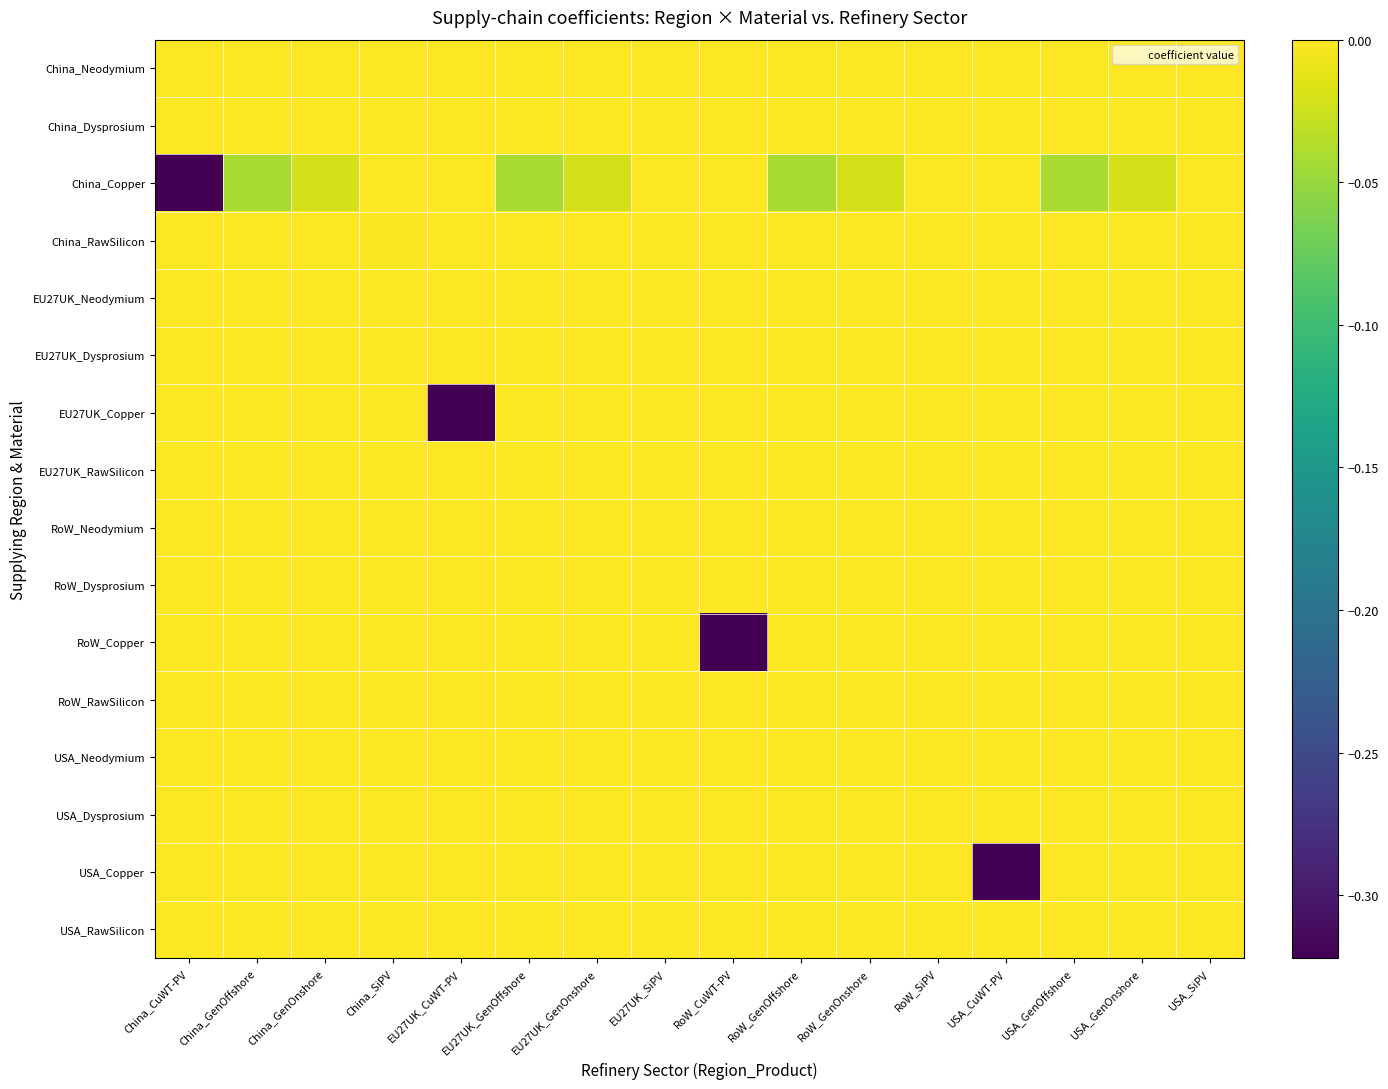

Reading left to right, what are all the values shown in this chart?

China_Neodymium: China_CuWT-PV=0.0	China_GenOffshore=0.0	China_GenOnshore=0.0	China_SiPV=0.0	EU27UK_CuWT-PV=0.0	EU27UK_GenOffshore=0.0	EU27UK_GenOnshore=0.0	EU27UK_SiPV=0.0	RoW_CuWT-PV=0.0	RoW_GenOffshore=0.0	RoW_GenOnshore=0.0	RoW_SiPV=0.0	USA_CuWT-PV=0.0	USA_GenOffshore=0.0	USA_GenOnshore=0.0	USA_SiPV=0.0
China_Dysprosium: China_CuWT-PV=0.0	China_GenOffshore=0.0	China_GenOnshore=0.0	China_SiPV=0.0	EU27UK_CuWT-PV=0.0	EU27UK_GenOffshore=0.0	EU27UK_GenOnshore=0.0	EU27UK_SiPV=0.0	RoW_CuWT-PV=0.0	RoW_GenOffshore=0.0	RoW_GenOnshore=0.0	RoW_SiPV=0.0	USA_CuWT-PV=0.0	USA_GenOffshore=0.0	USA_GenOnshore=0.0	USA_SiPV=0.0
China_Copper: China_CuWT-PV=-0.3	China_GenOffshore=-0.0	China_GenOnshore=-0.0	China_SiPV=0.0	EU27UK_CuWT-PV=0.0	EU27UK_GenOffshore=-0.0	EU27UK_GenOnshore=-0.0	EU27UK_SiPV=0.0	RoW_CuWT-PV=0.0	RoW_GenOffshore=-0.0	RoW_GenOnshore=-0.0	RoW_SiPV=0.0	USA_CuWT-PV=0.0	USA_GenOffshore=-0.0	USA_GenOnshore=-0.0	USA_SiPV=0.0
China_RawSilicon: China_CuWT-PV=0.0	China_GenOffshore=0.0	China_GenOnshore=0.0	China_SiPV=-0.0	EU27UK_CuWT-PV=0.0	EU27UK_GenOffshore=0.0	EU27UK_GenOnshore=0.0	EU27UK_SiPV=-0.0	RoW_CuWT-PV=0.0	RoW_GenOffshore=0.0	RoW_GenOnshore=0.0	RoW_SiPV=-0.0	USA_CuWT-PV=0.0	USA_GenOffshore=0.0	USA_GenOnshore=0.0	USA_SiPV=-0.0
EU27UK_Neodymium: China_CuWT-PV=0.0	China_GenOffshore=0.0	China_GenOnshore=0.0	China_SiPV=0.0	EU27UK_CuWT-PV=0.0	EU27UK_GenOffshore=0.0	EU27UK_GenOnshore=0.0	EU27UK_SiPV=0.0	RoW_CuWT-PV=0.0	RoW_GenOffshore=0.0	RoW_GenOnshore=0.0	RoW_SiPV=0.0	USA_CuWT-PV=0.0	USA_GenOffshore=0.0	USA_GenOnshore=0.0	USA_SiPV=0.0
EU27UK_Dysprosium: China_CuWT-PV=0.0	China_GenOffshore=0.0	China_GenOnshore=0.0	China_SiPV=0.0	EU27UK_CuWT-PV=0.0	EU27UK_GenOffshore=0.0	EU27UK_GenOnshore=0.0	EU27UK_SiPV=0.0	RoW_CuWT-PV=0.0	RoW_GenOffshore=0.0	RoW_GenOnshore=0.0	RoW_SiPV=0.0	USA_CuWT-PV=0.0	USA_GenOffshore=0.0	USA_GenOnshore=0.0	USA_SiPV=0.0
EU27UK_Copper: China_CuWT-PV=0.0	China_GenOffshore=0.0	China_GenOnshore=0.0	China_SiPV=0.0	EU27UK_CuWT-PV=-0.3	EU27UK_GenOffshore=0.0	EU27UK_GenOnshore=0.0	EU27UK_SiPV=0.0	RoW_CuWT-PV=0.0	RoW_GenOffshore=0.0	RoW_GenOnshore=0.0	RoW_SiPV=0.0	USA_CuWT-PV=0.0	USA_GenOffshore=0.0	USA_GenOnshore=0.0	USA_SiPV=0.0
EU27UK_RawSilicon: China_CuWT-PV=0.0	China_GenOffshore=0.0	China_GenOnshore=0.0	China_SiPV=0.0	EU27UK_CuWT-PV=0.0	EU27UK_GenOffshore=0.0	EU27UK_GenOnshore=0.0	EU27UK_SiPV=-0.0	RoW_CuWT-PV=0.0	RoW_GenOffshore=0.0	RoW_GenOnshore=0.0	RoW_SiPV=-0.0	USA_CuWT-PV=0.0	USA_GenOffshore=0.0	USA_GenOnshore=0.0	USA_SiPV=-0.0
RoW_Neodymium: China_CuWT-PV=0.0	China_GenOffshore=0.0	China_GenOnshore=0.0	China_SiPV=0.0	EU27UK_CuWT-PV=0.0	EU27UK_GenOffshore=0.0	EU27UK_GenOnshore=0.0	EU27UK_SiPV=0.0	RoW_CuWT-PV=0.0	RoW_GenOffshore=0.0	RoW_GenOnshore=0.0	RoW_SiPV=0.0	USA_CuWT-PV=0.0	USA_GenOffshore=0.0	USA_GenOnshore=0.0	USA_SiPV=0.0
RoW_Dysprosium: China_CuWT-PV=0.0	China_GenOffshore=0.0	China_GenOnshore=0.0	China_SiPV=0.0	EU27UK_CuWT-PV=0.0	EU27UK_GenOffshore=0.0	EU27UK_GenOnshore=0.0	EU27UK_SiPV=0.0	RoW_CuWT-PV=0.0	RoW_GenOffshore=0.0	RoW_GenOnshore=0.0	RoW_SiPV=0.0	USA_CuWT-PV=0.0	USA_GenOffshore=0.0	USA_GenOnshore=0.0	USA_SiPV=0.0
RoW_Copper: China_CuWT-PV=0.0	China_GenOffshore=0.0	China_GenOnshore=0.0	China_SiPV=0.0	EU27UK_CuWT-PV=0.0	EU27UK_GenOffshore=0.0	EU27UK_GenOnshore=0.0	EU27UK_SiPV=0.0	RoW_CuWT-PV=-0.3	RoW_GenOffshore=0.0	RoW_GenOnshore=0.0	RoW_SiPV=0.0	USA_CuWT-PV=0.0	USA_GenOffshore=0.0	USA_GenOnshore=0.0	USA_SiPV=0.0
RoW_RawSilicon: China_CuWT-PV=0.0	China_GenOffshore=0.0	China_GenOnshore=0.0	China_SiPV=0.0	EU27UK_CuWT-PV=0.0	EU27UK_GenOffshore=0.0	EU27UK_GenOnshore=0.0	EU27UK_SiPV=-0.0	RoW_CuWT-PV=0.0	RoW_GenOffshore=0.0	RoW_GenOnshore=0.0	RoW_SiPV=-0.0	USA_CuWT-PV=0.0	USA_GenOffshore=0.0	USA_GenOnshore=0.0	USA_SiPV=-0.0
USA_Neodymium: China_CuWT-PV=0.0	China_GenOffshore=0.0	China_GenOnshore=0.0	China_SiPV=0.0	EU27UK_CuWT-PV=0.0	EU27UK_GenOffshore=0.0	EU27UK_GenOnshore=0.0	EU27UK_SiPV=0.0	RoW_CuWT-PV=0.0	RoW_GenOffshore=0.0	RoW_GenOnshore=0.0	RoW_SiPV=0.0	USA_CuWT-PV=0.0	USA_GenOffshore=0.0	USA_GenOnshore=0.0	USA_SiPV=0.0
USA_Dysprosium: China_CuWT-PV=0.0	China_GenOffshore=0.0	China_GenOnshore=0.0	China_SiPV=0.0	EU27UK_CuWT-PV=0.0	EU27UK_GenOffshore=0.0	EU27UK_GenOnshore=0.0	EU27UK_SiPV=0.0	RoW_CuWT-PV=0.0	RoW_GenOffshore=0.0	RoW_GenOnshore=0.0	RoW_SiPV=0.0	USA_CuWT-PV=0.0	USA_GenOffshore=0.0	USA_GenOnshore=0.0	USA_SiPV=0.0
USA_Copper: China_CuWT-PV=0.0	China_GenOffshore=0.0	China_GenOnshore=0.0	China_SiPV=0.0	EU27UK_CuWT-PV=0.0	EU27UK_GenOffshore=0.0	EU27UK_GenOnshore=0.0	EU27UK_SiPV=0.0	RoW_CuWT-PV=0.0	RoW_GenOffshore=0.0	RoW_GenOnshore=0.0	RoW_SiPV=0.0	USA_CuWT-PV=-0.3	USA_GenOffshore=0.0	USA_GenOnshore=0.0	USA_SiPV=0.0
USA_RawSilicon: China_CuWT-PV=0.0	China_GenOffshore=0.0	China_GenOnshore=0.0	China_SiPV=0.0	EU27UK_CuWT-PV=0.0	EU27UK_GenOffshore=0.0	EU27UK_GenOnshore=0.0	EU27UK_SiPV=-0.0	RoW_CuWT-PV=0.0	RoW_GenOffshore=0.0	RoW_GenOnshore=0.0	RoW_SiPV=-0.0	USA_CuWT-PV=0.0	USA_GenOffshore=0.0	USA_GenOnshore=0.0	USA_SiPV=-0.0